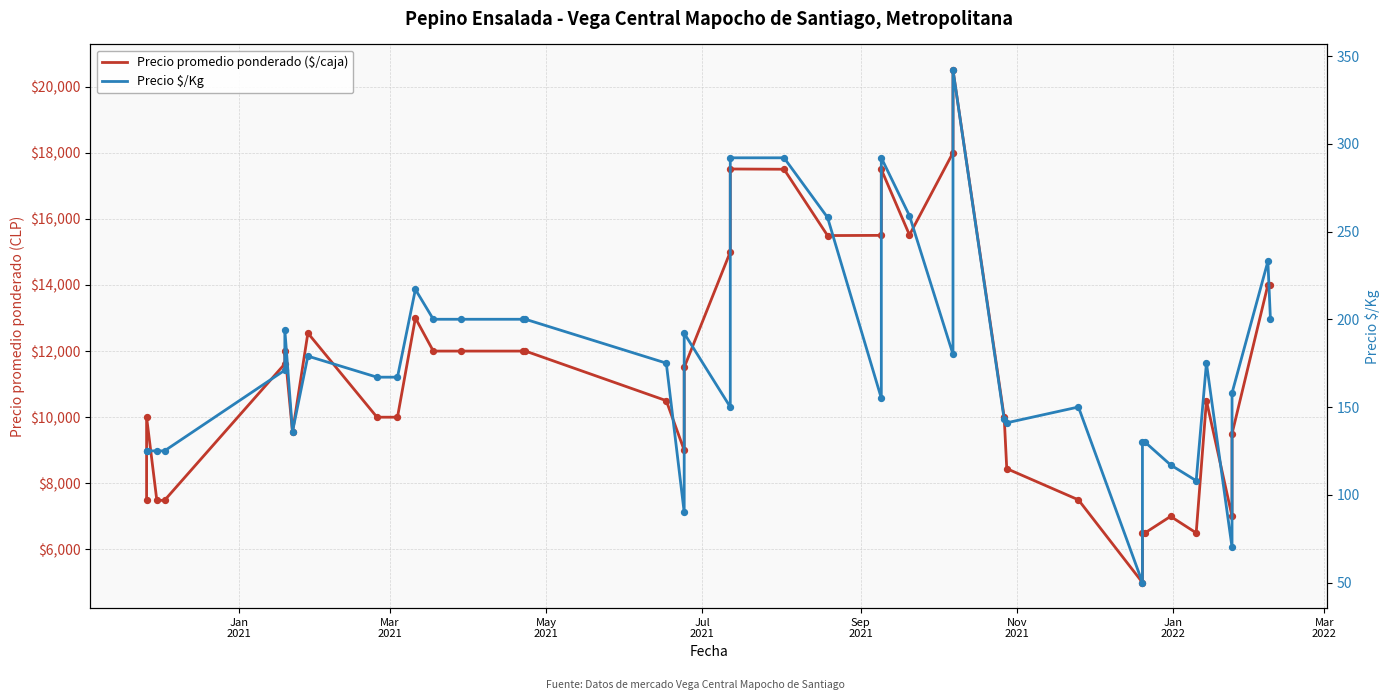

Is the value of Precio $/Kg at 27 greater than the value of Precio promedio ponderado ($/caja) at 18?

No